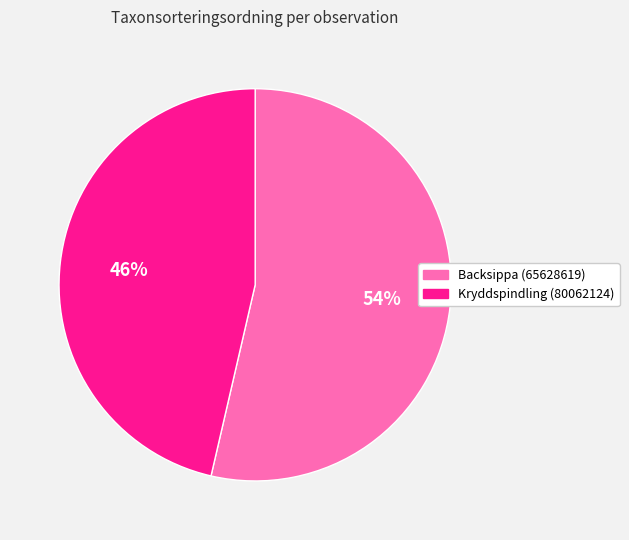

Is there a majority slice in this chart?

Yes